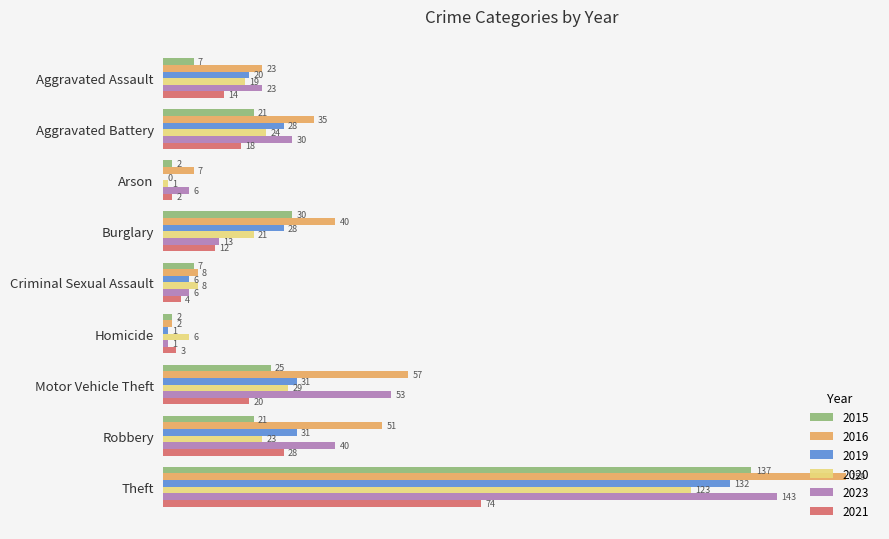

At which label is 2016 closest to 80?

Motor Vehicle Theft